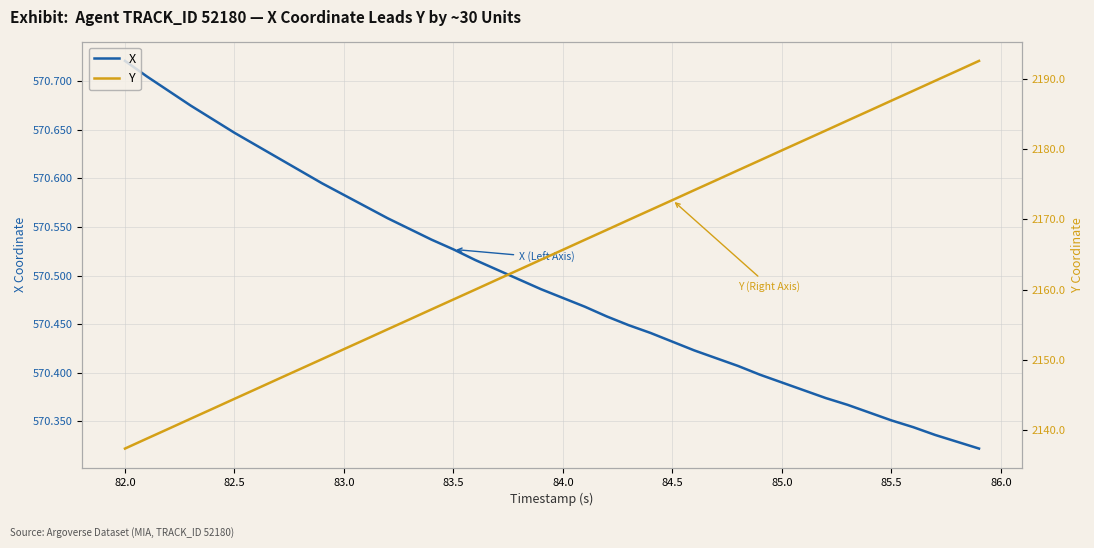

True or false: X has more than 2 interior local peaks.

False